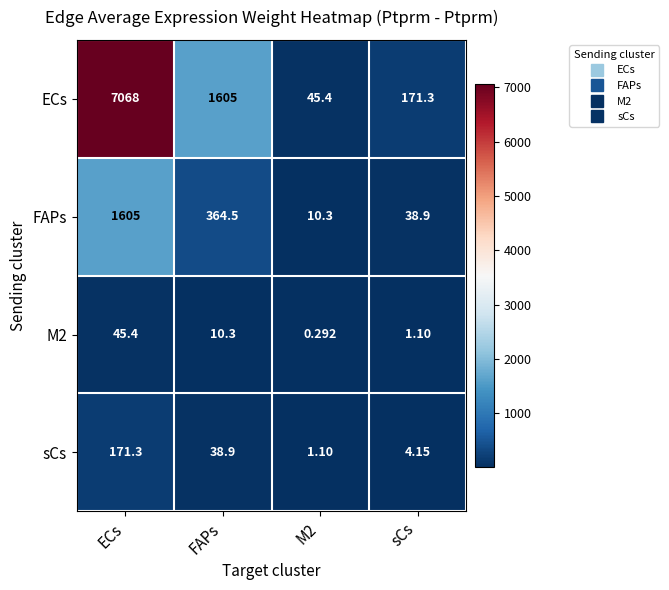

Rank the series at sCs from highest to lowest value.

ECs, FAPs, sCs, M2